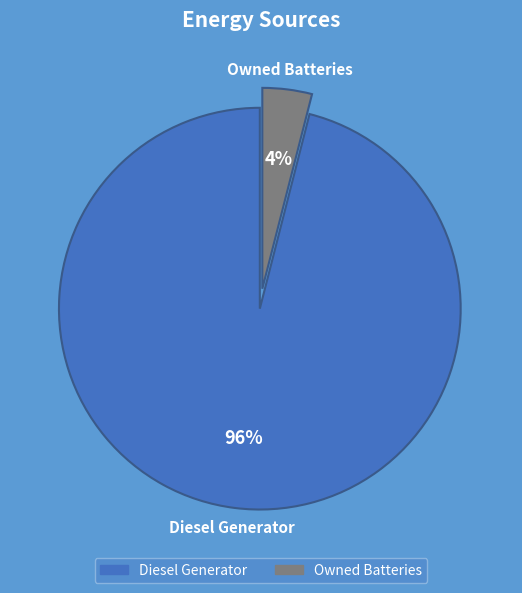

To the nearest percent, what is the average slice percentage?

50%